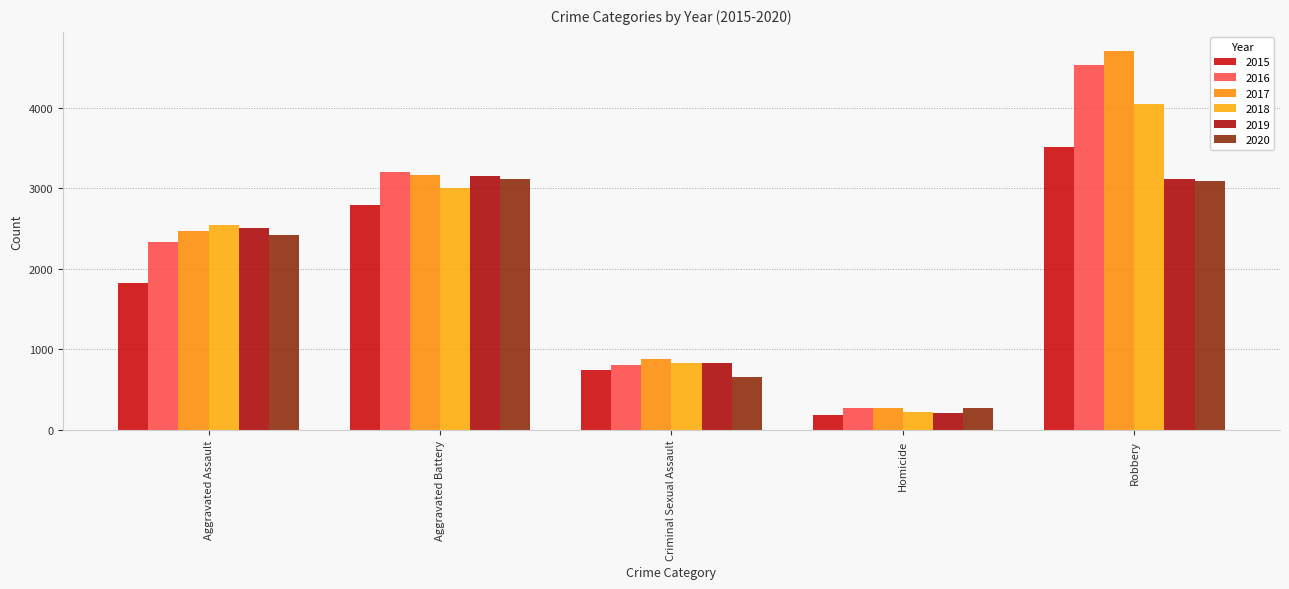

Between Aggravated Battery and Homicide, which series saw the biggest shift?

2019